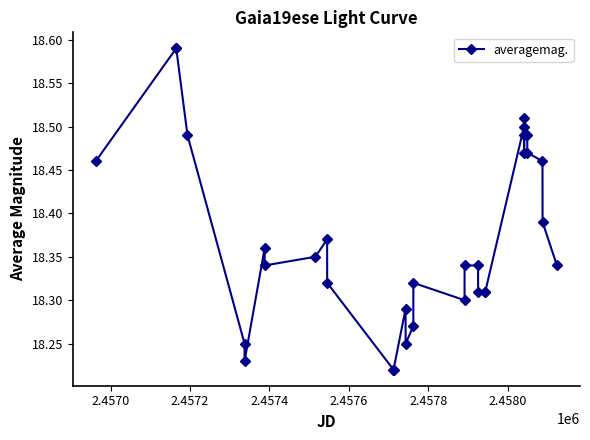

True or false: there are more than 1 points higher than both neighbors.

True